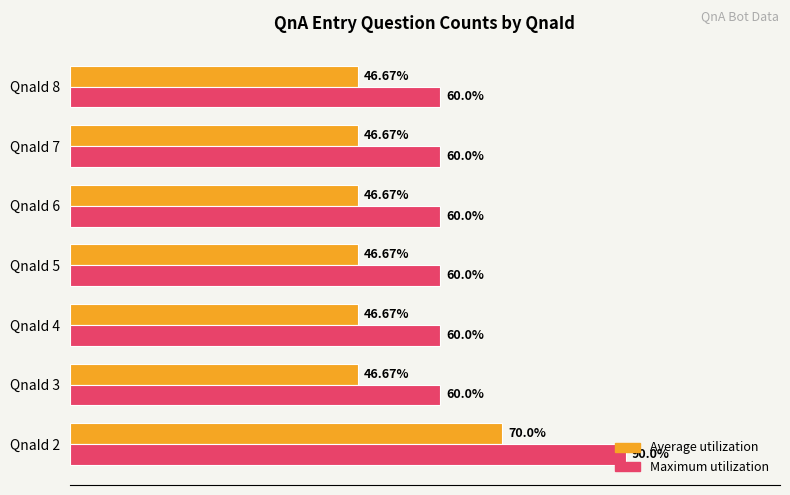

Is the value of Maximum utilization at QnaId 7 greater than the value of Average utilization at QnaId 3?

Yes